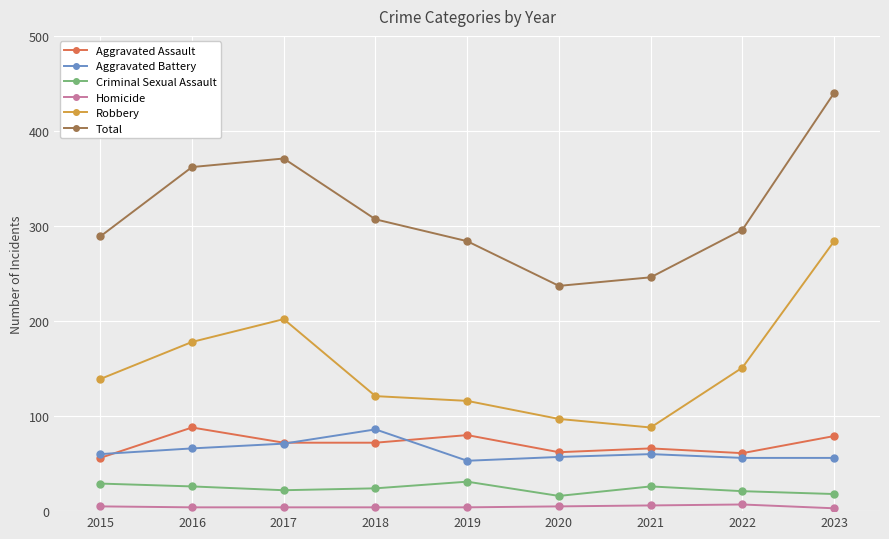

What is the value of the Total point at the 7th from the left?

246